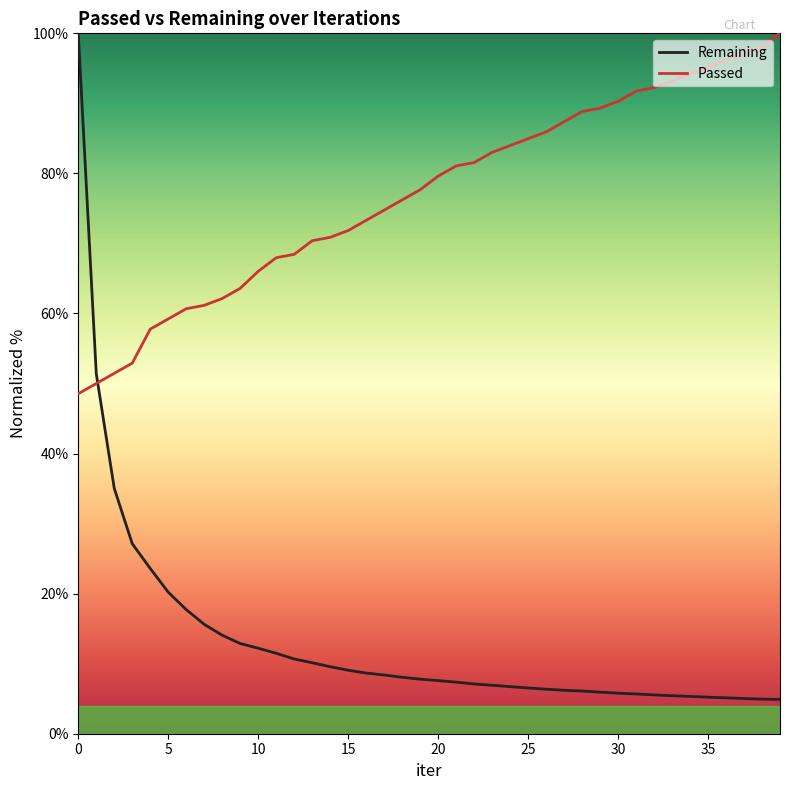

What is the average value of the Remaining series?

13.3